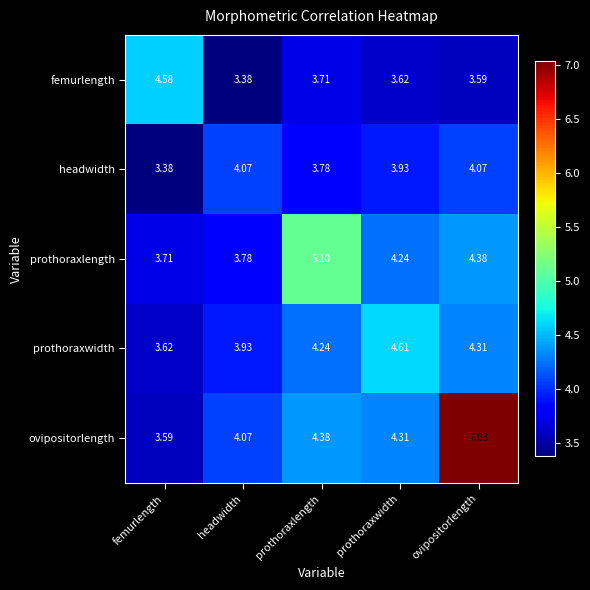

Which category has the highest value across all series?

ovipositorlength